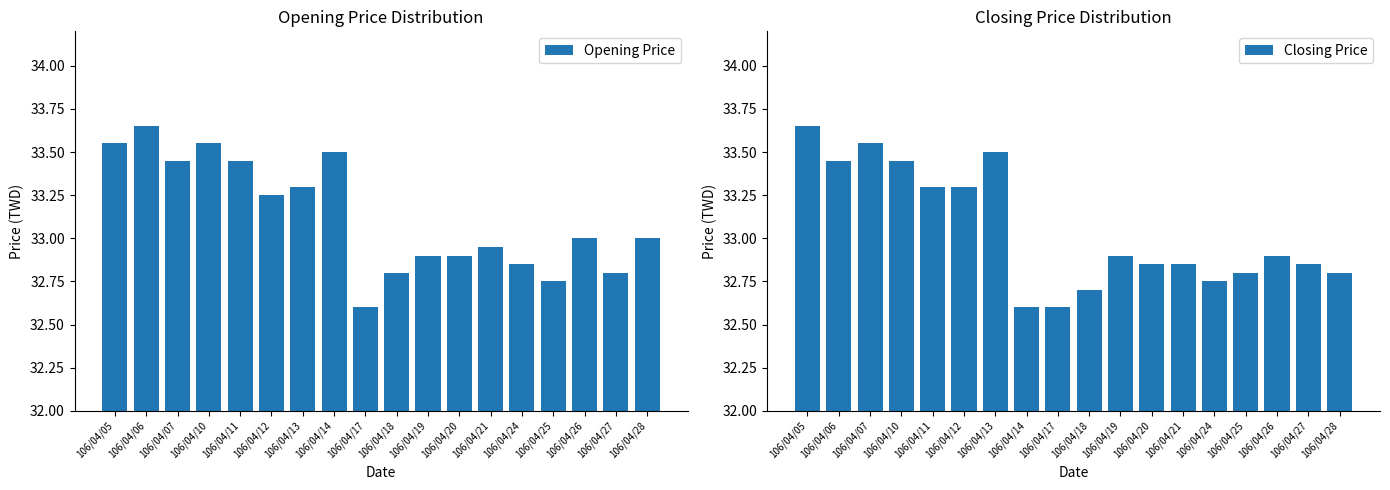

What is the value of the Opening Price bar at the 17th from the left?

32.8